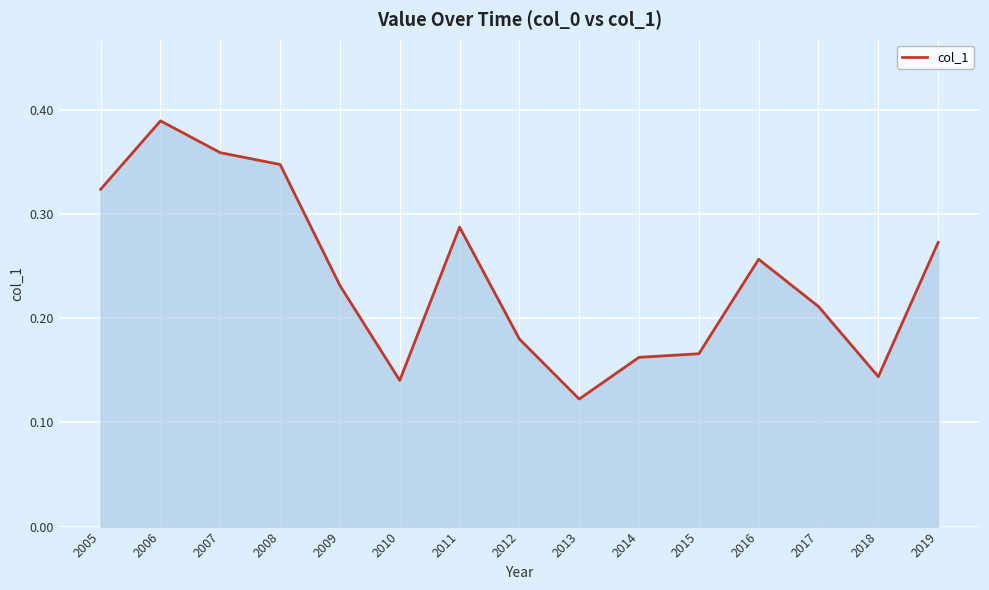

True or false: the data shows 0.1 at 2009.

False